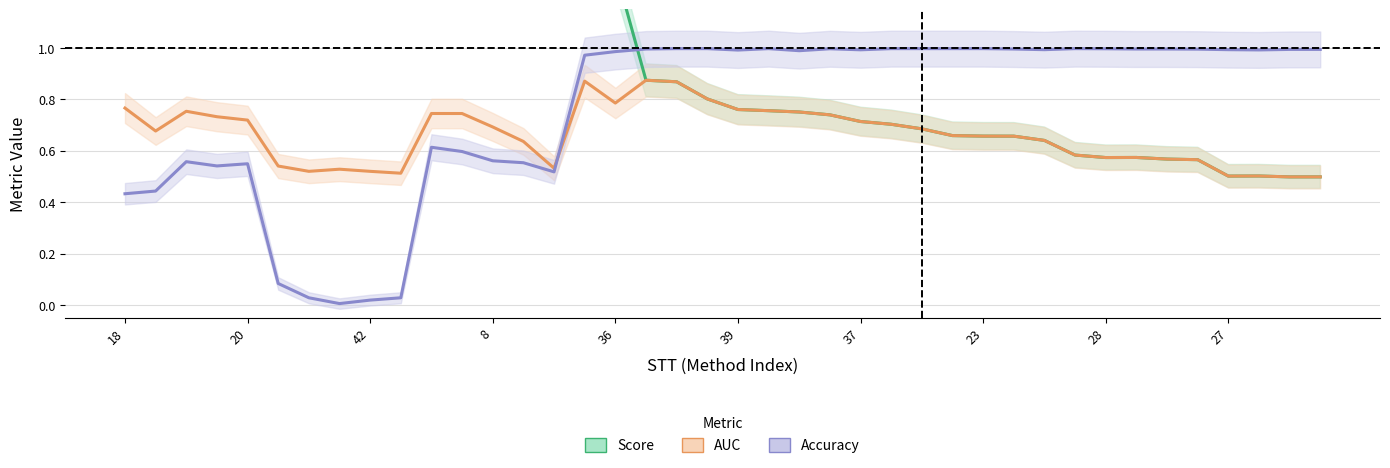

What is the sum of all Accuracy values?

30.4